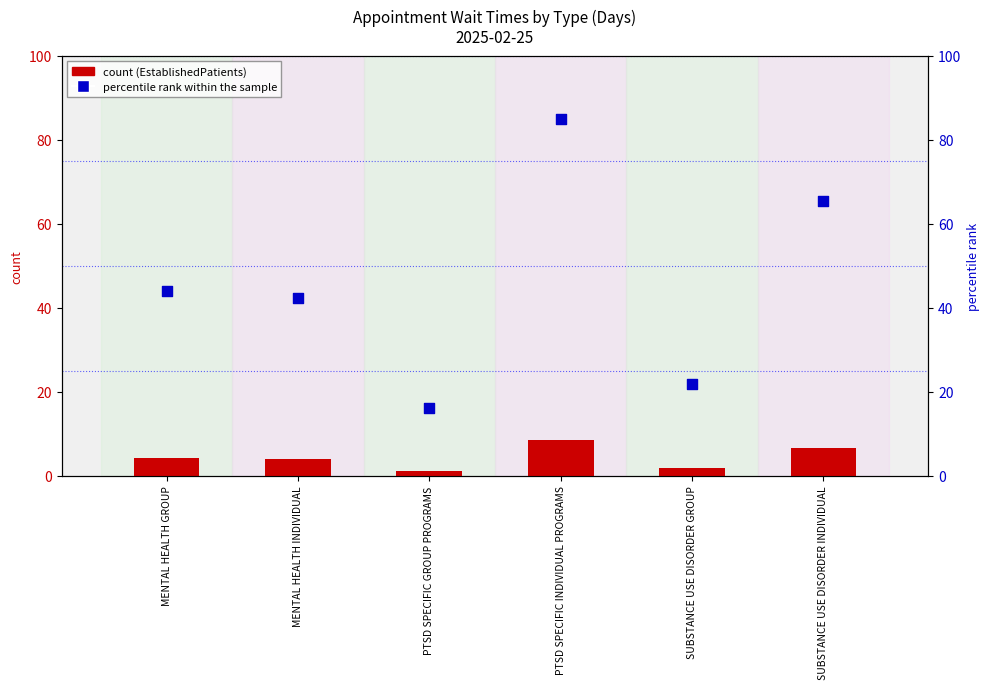

What are all the series names shown in the legend?

count, percentile rank within the sample